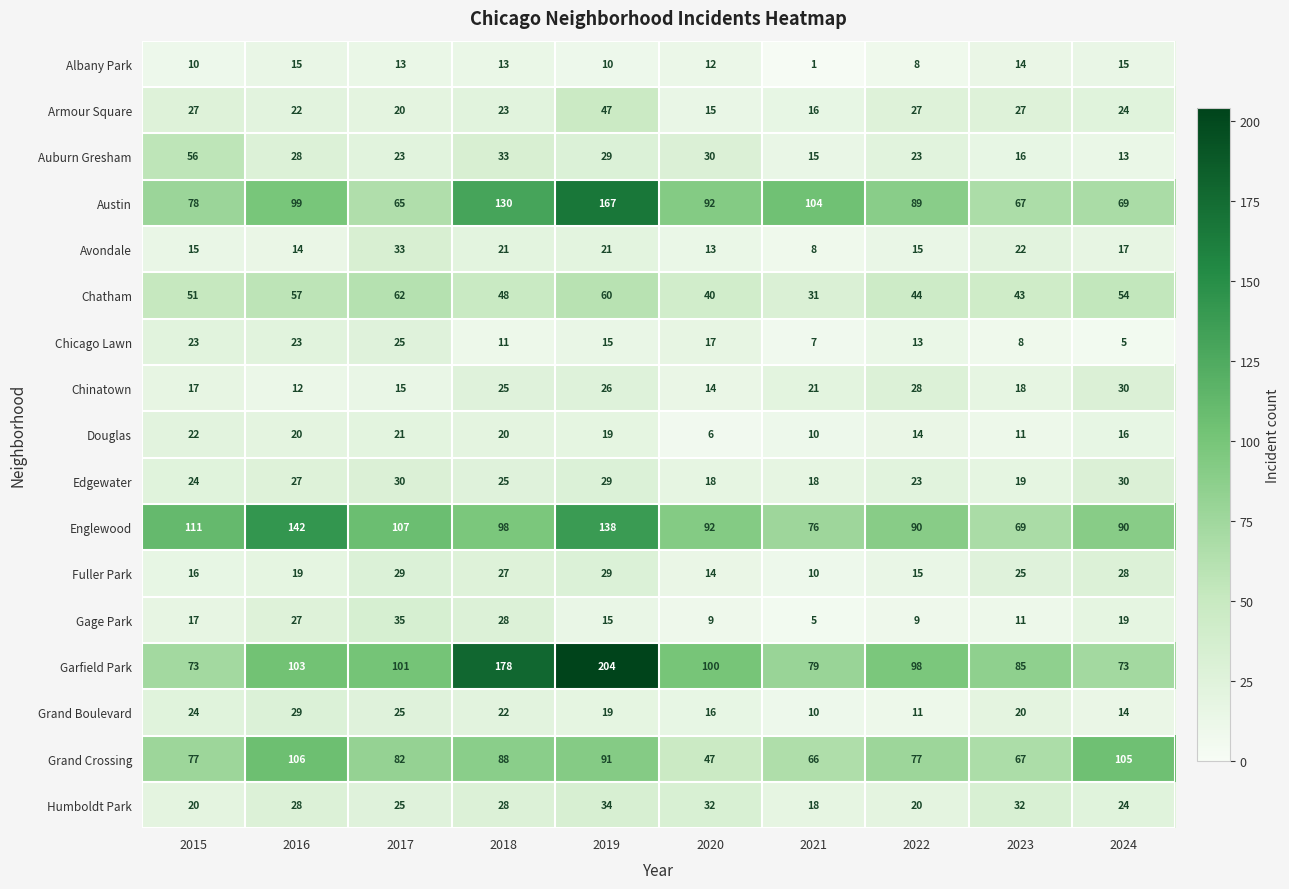

What is the minimum value shown in the chart?

1